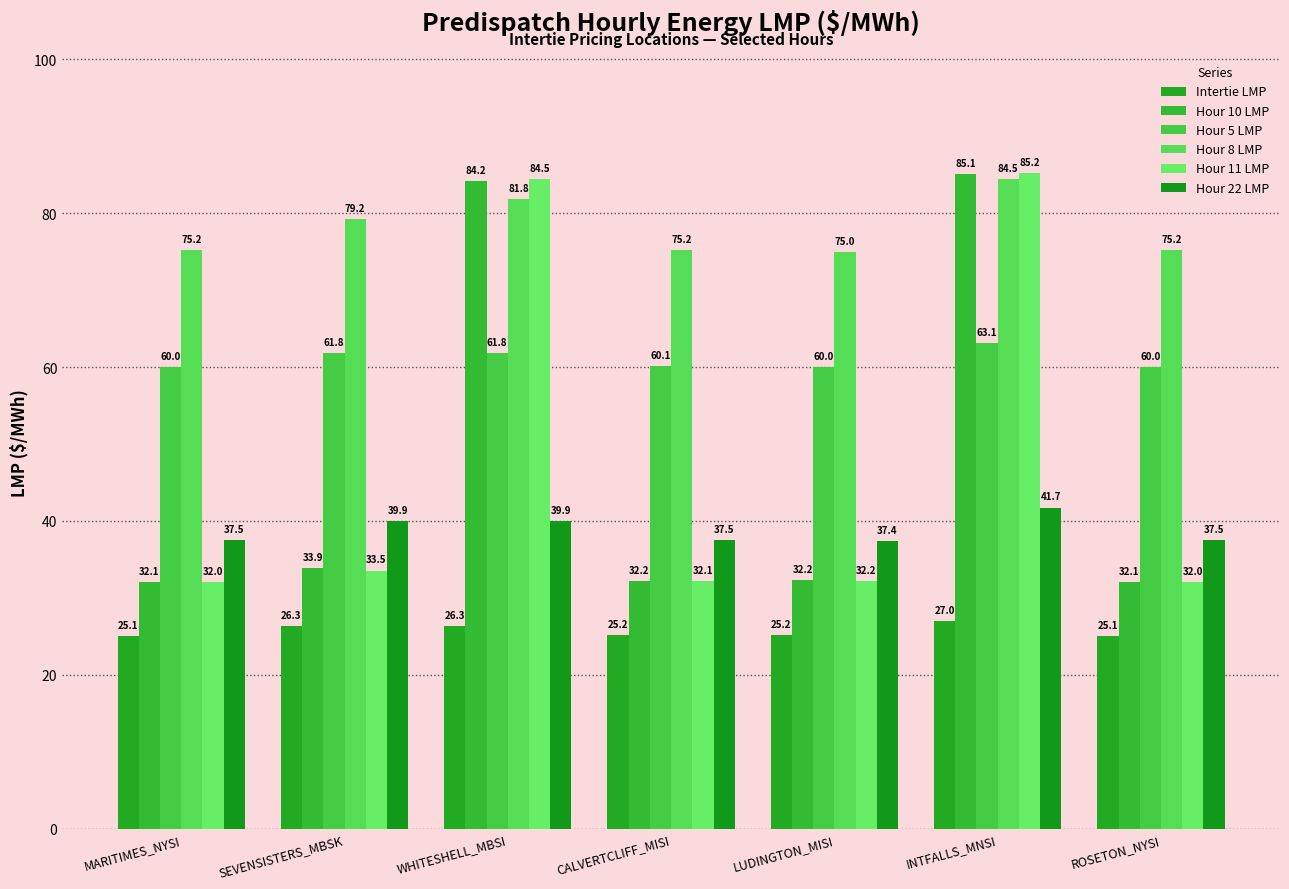

Which series has the widest spread of values?

Hour 11 LMP